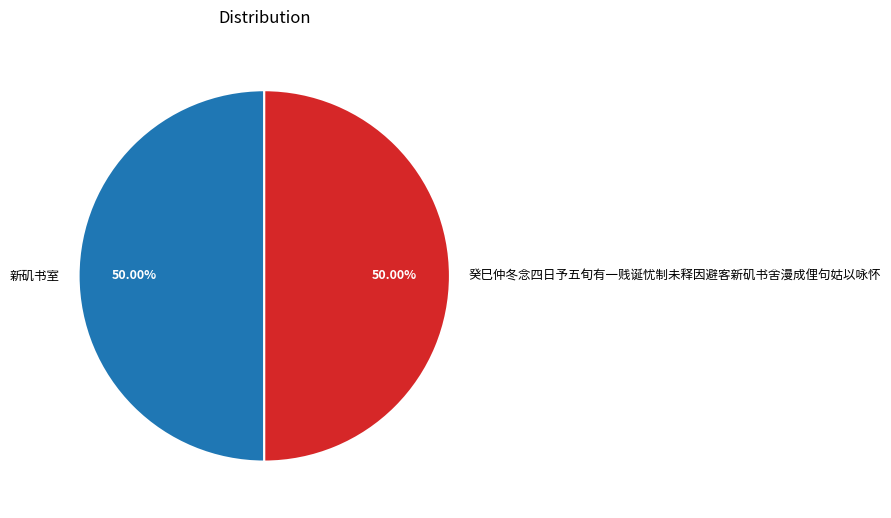

What is the ratio of the value at 新矶书室 to the value at 癸巳仲冬念四日予五旬有一贱诞忧制未释因避客新矶书舍漫成俚句姑以咏怀?

1.0